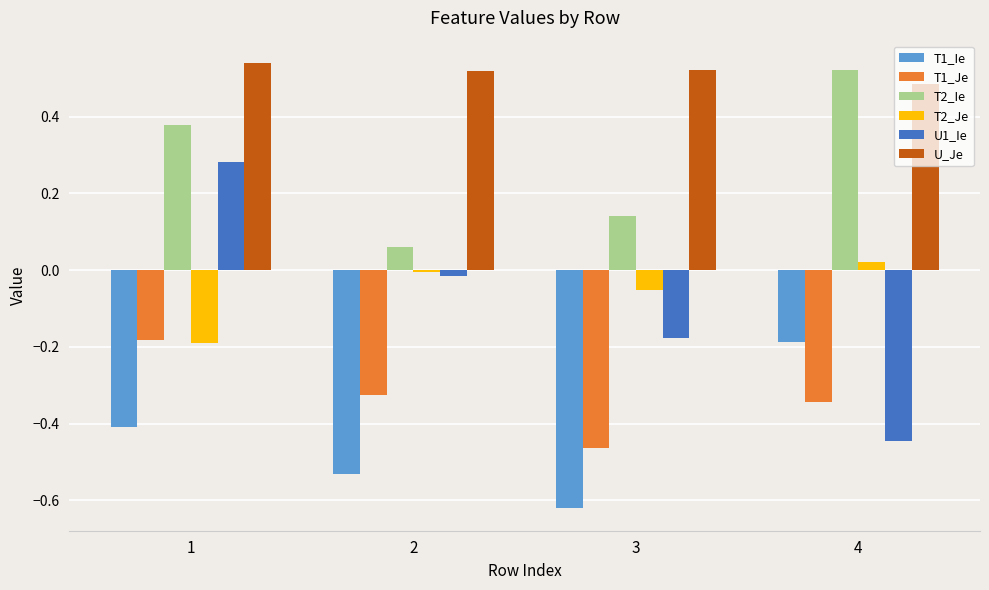

Rank the series at 3 from lowest to highest value.

T1_Ie, T1_Je, U1_Ie, T2_Je, T2_Ie, U_Je